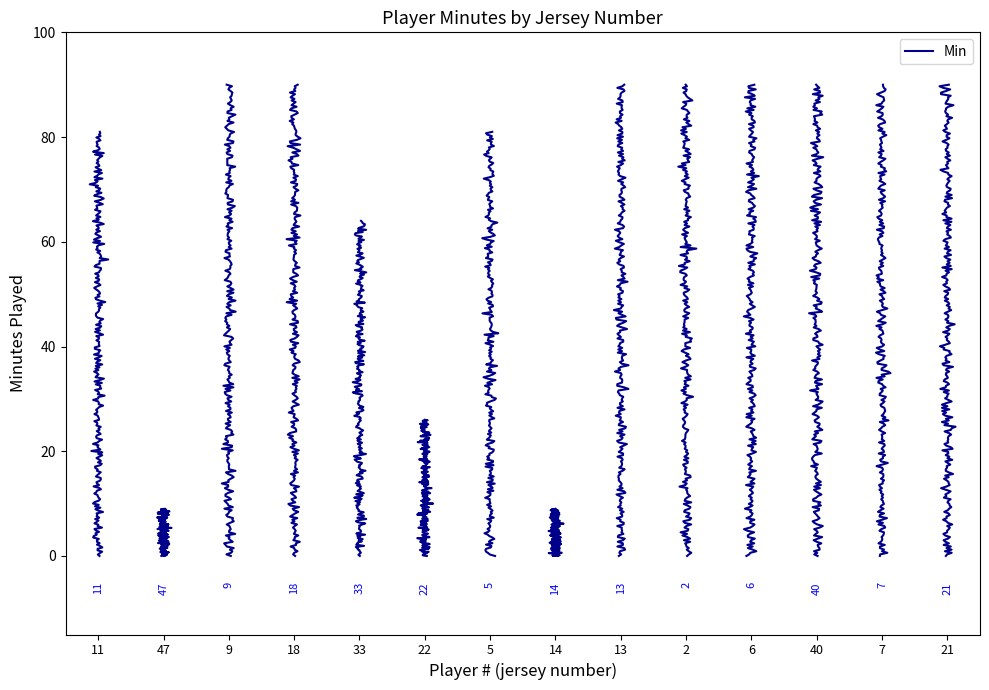

What is the sum of all Min values?

990